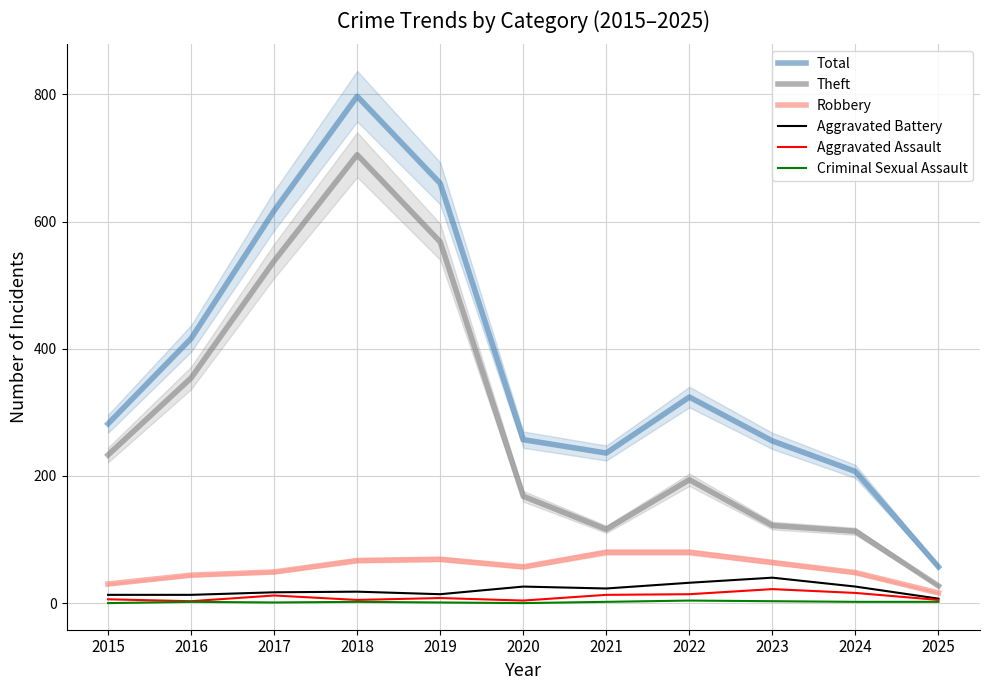

Count the Criminal Sexual Assault values in the range 1 to 2.

7